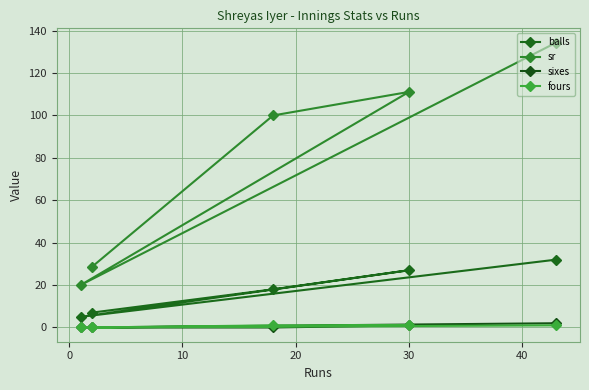

The sixes series shows 0.0 at 20. True or false?

True